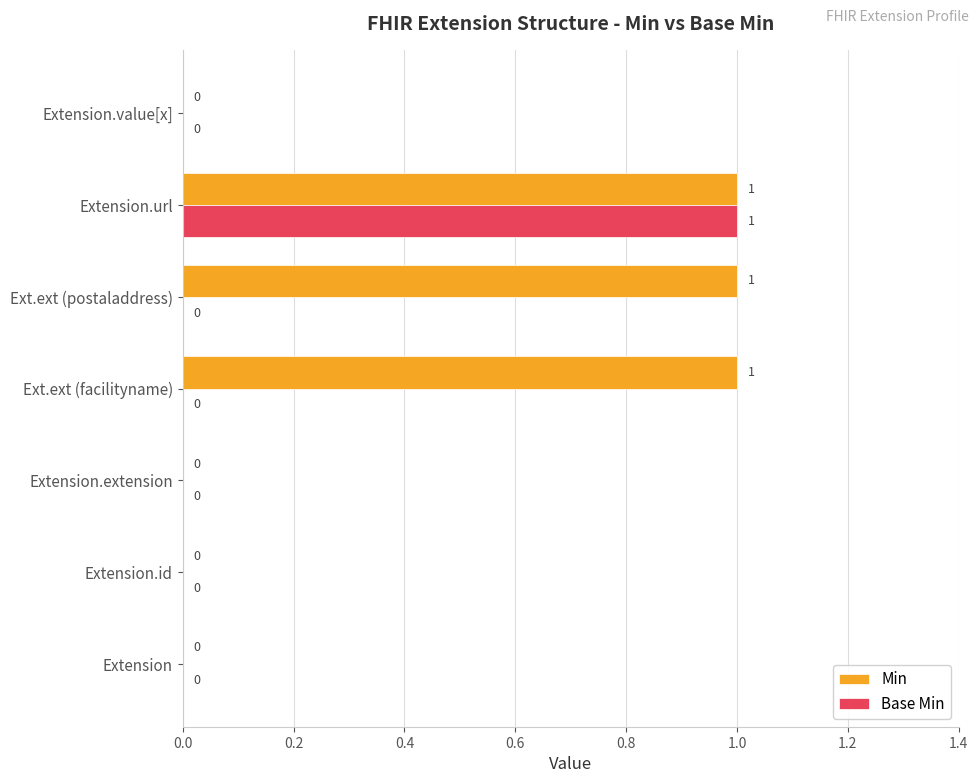

How many positive values does the Min series have?

3